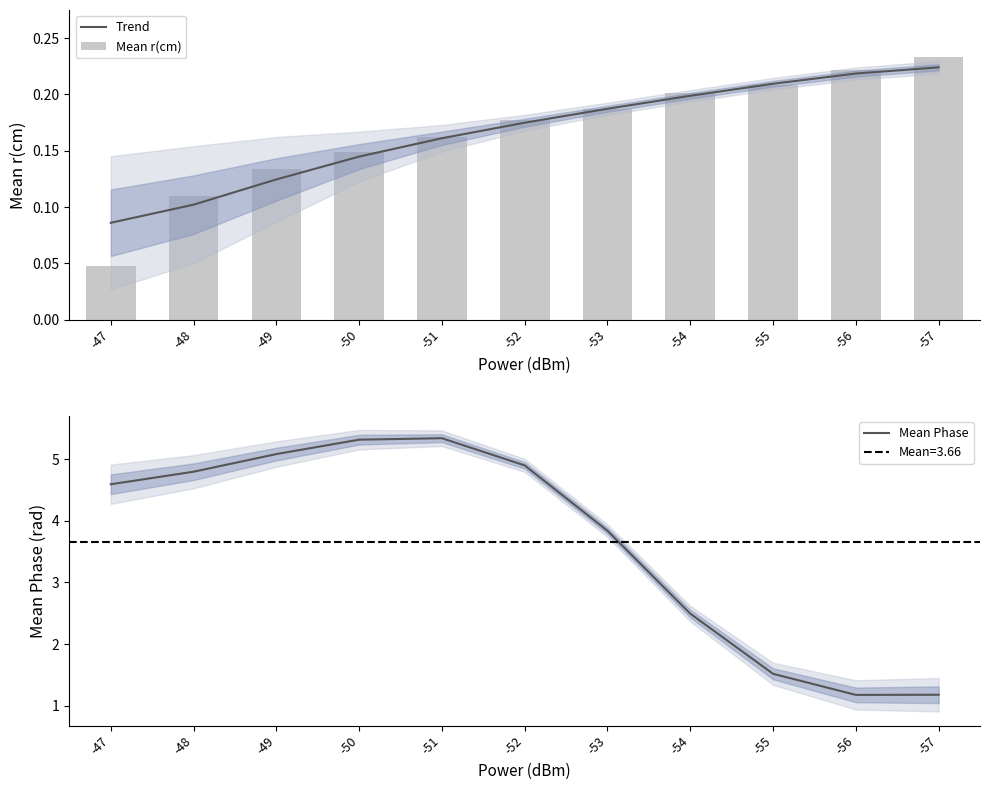

Which series has the largest range (max minus min)?

Mean Phase